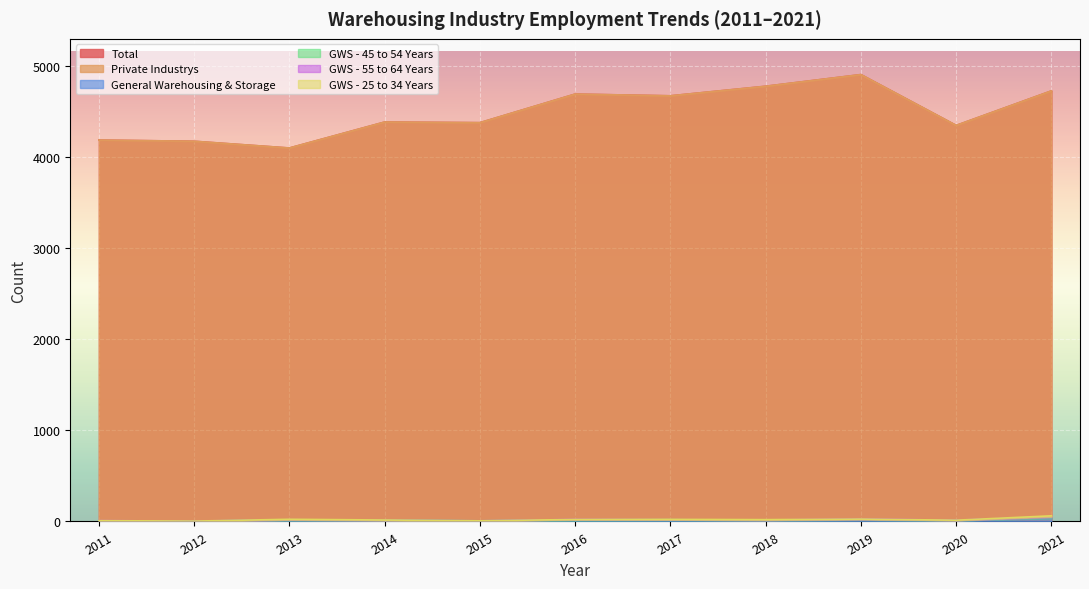

Which series changed the most between 2016 and 2017?

Total